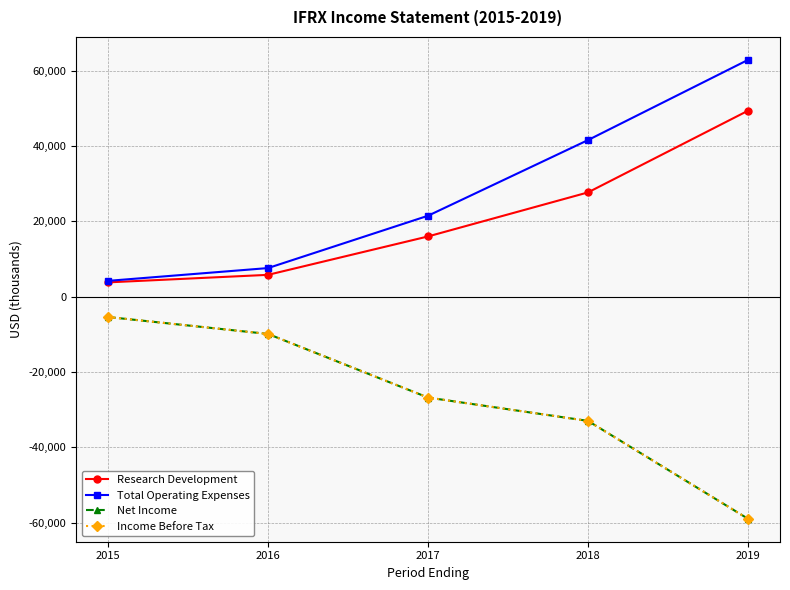

True or false: Income Before Tax and Total Operating Expenses cross at least once.

False